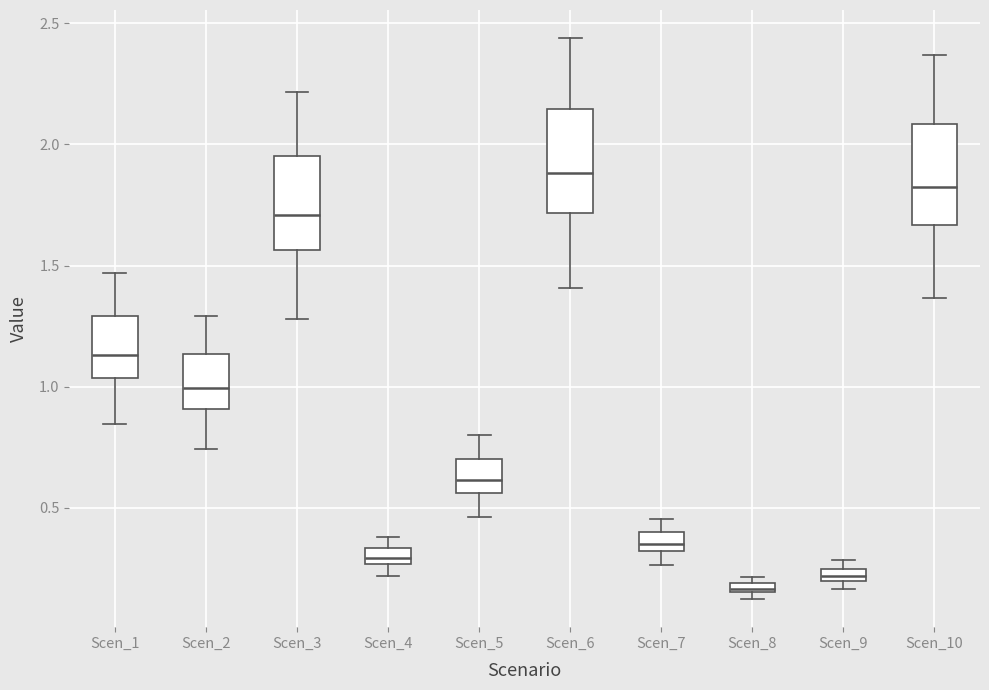

Which box's median line is the lowest?

Scen_8